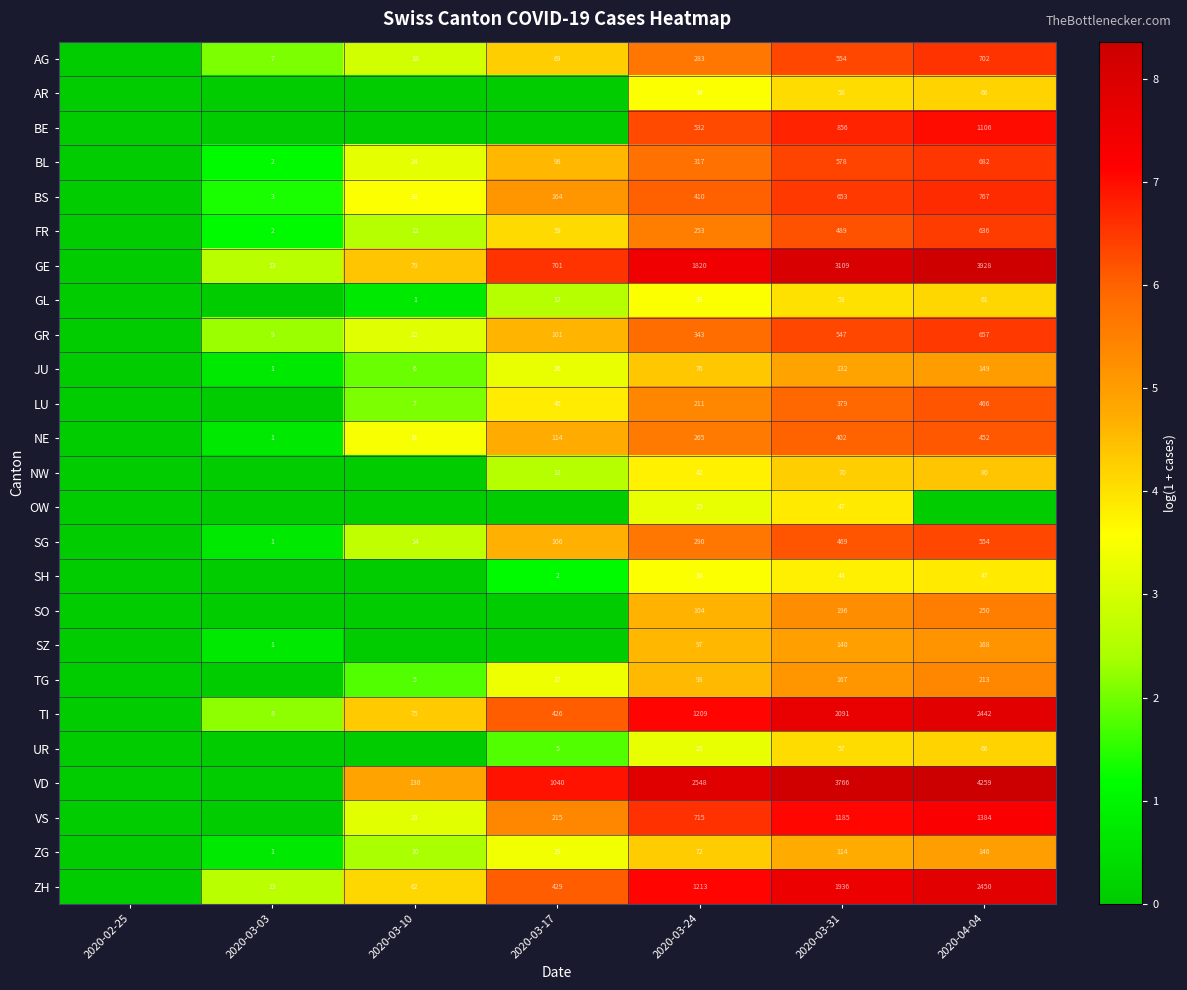

What is the spread (max minus min) of values at 2020-03-31?

3722